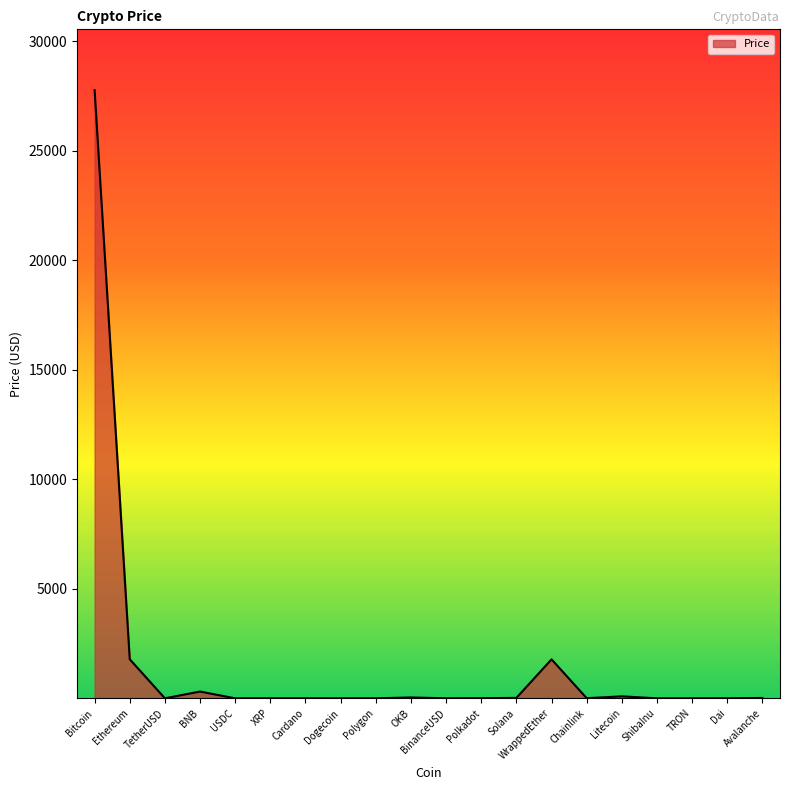

At which category does the chart reach its peak across all series?

Bitcoin